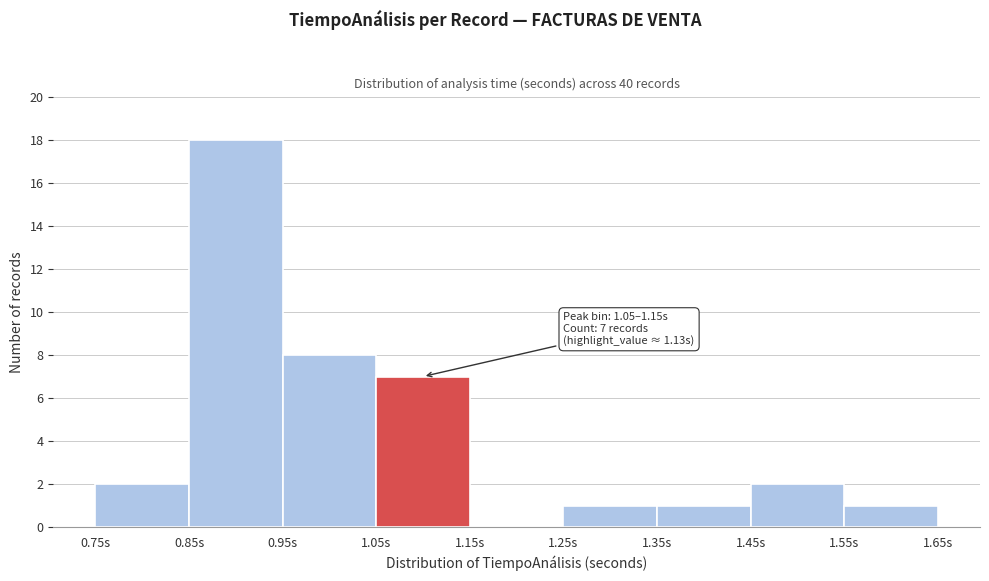

Over which range of the x-axis is the bar tallest?

0.85 to 0.95